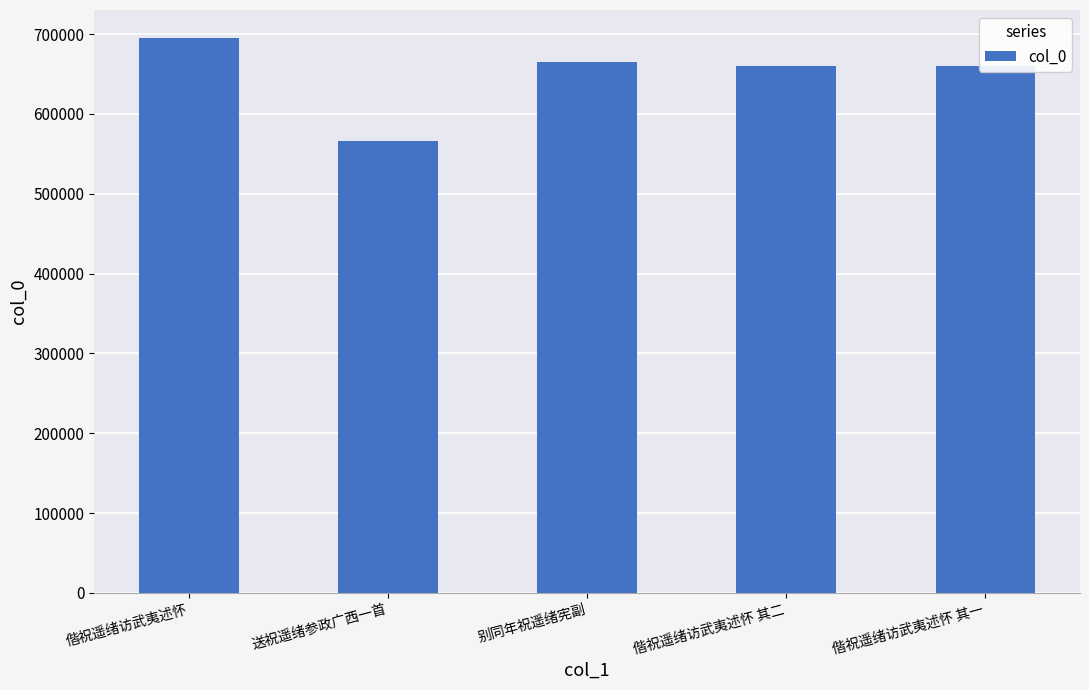

What is the ratio of the value at 偕祝遥绪访武夷述怀 其一 to the value at 送祝遥绪参政广西一首?

1.2